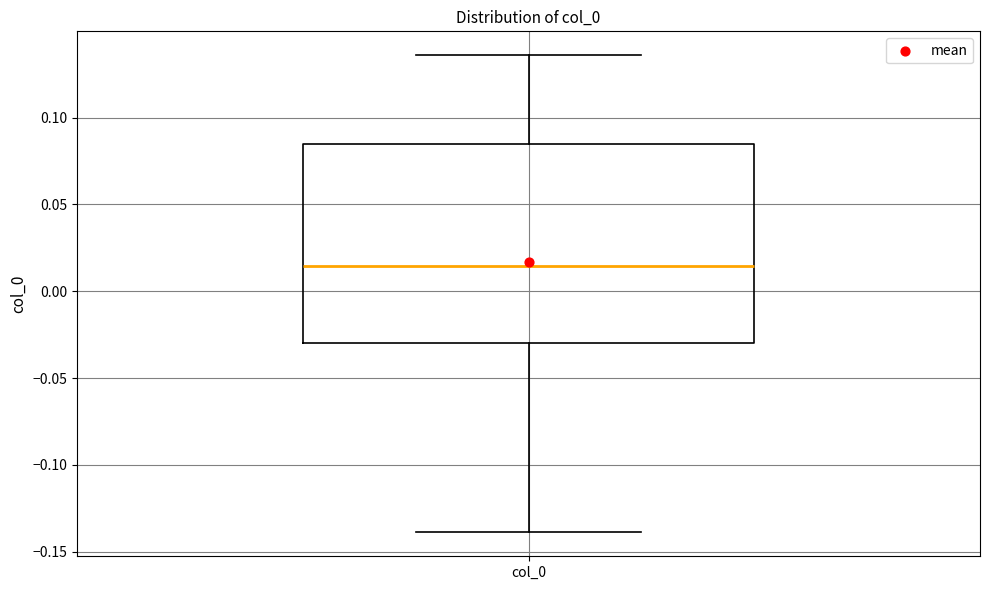

Read this box plot against the y-axis: the position of the median line, the range covered by the box, and the ends of both whiskers. The values are not printed on the chart, so give them approximately, as read against the axis.

median 0.015, box -0.030 to 0.085, whiskers -0.140 to 0.135